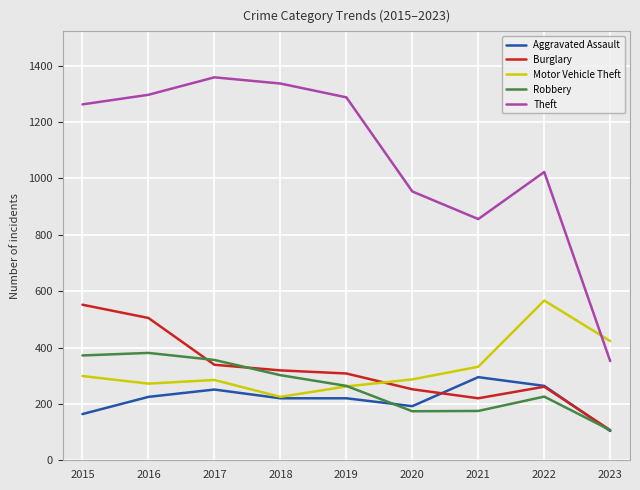

True or false: Burglary and Theft intersect in this chart.

False